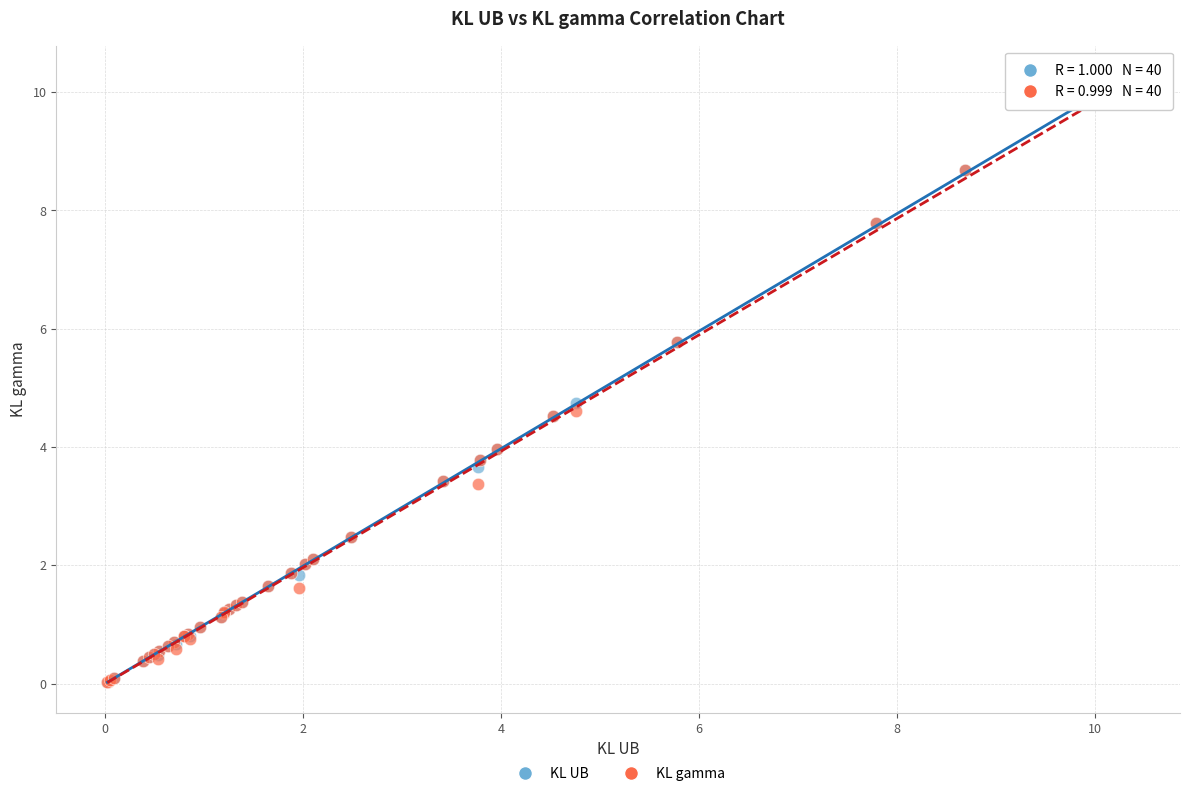

What are all the series names shown in the legend?

KL UB, KL gamma